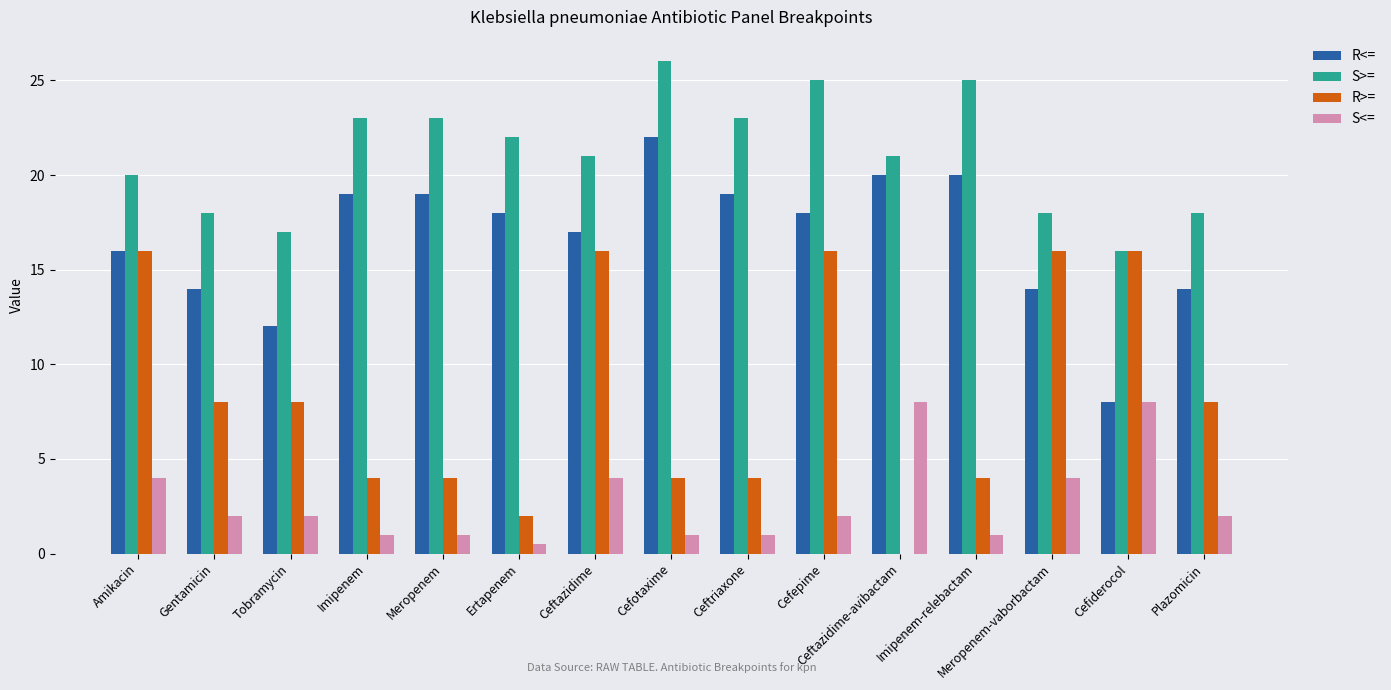

What is the total value across all series at Cefepime?

61.0